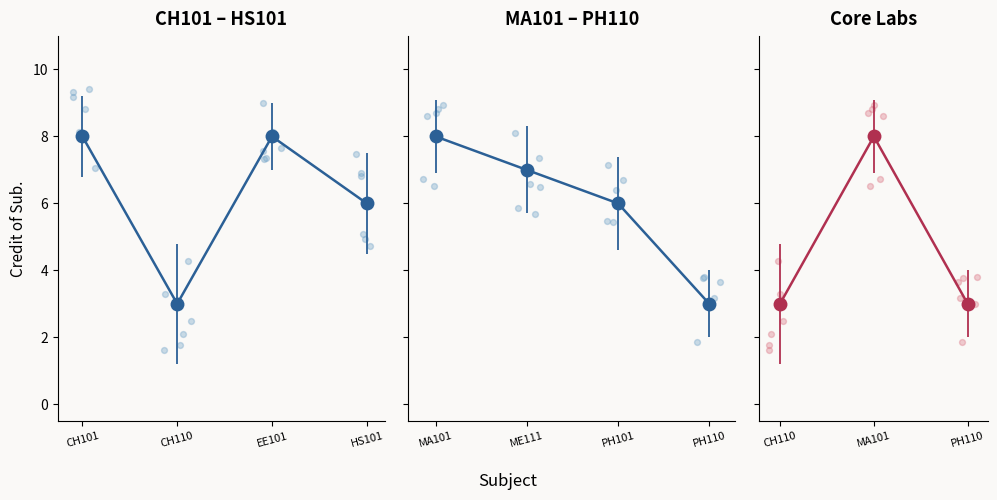

What is the ratio of the value at 7 to the value at 5?

0.8